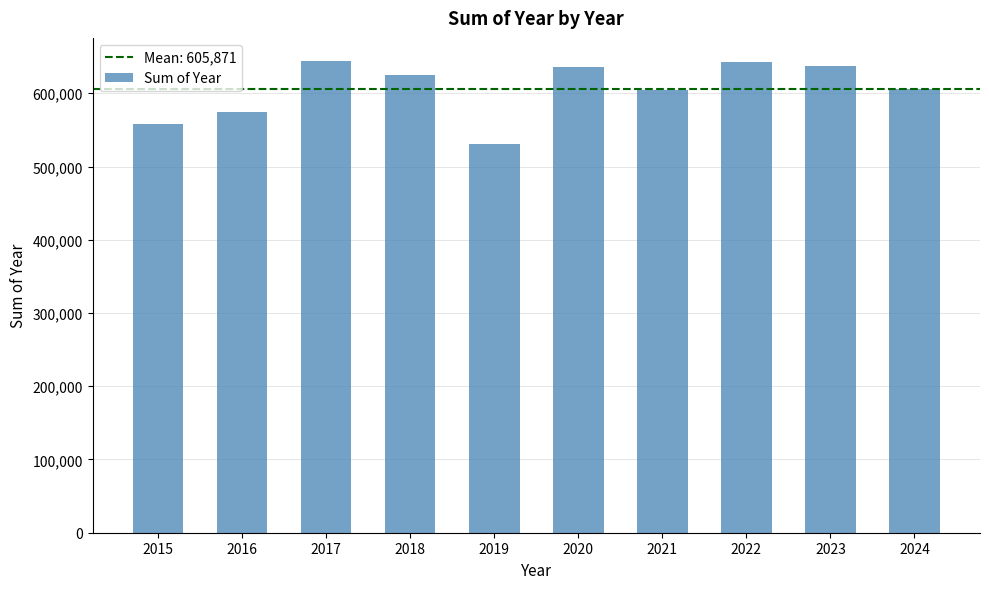

What is the difference between the values at 2023 and 2022?

5751